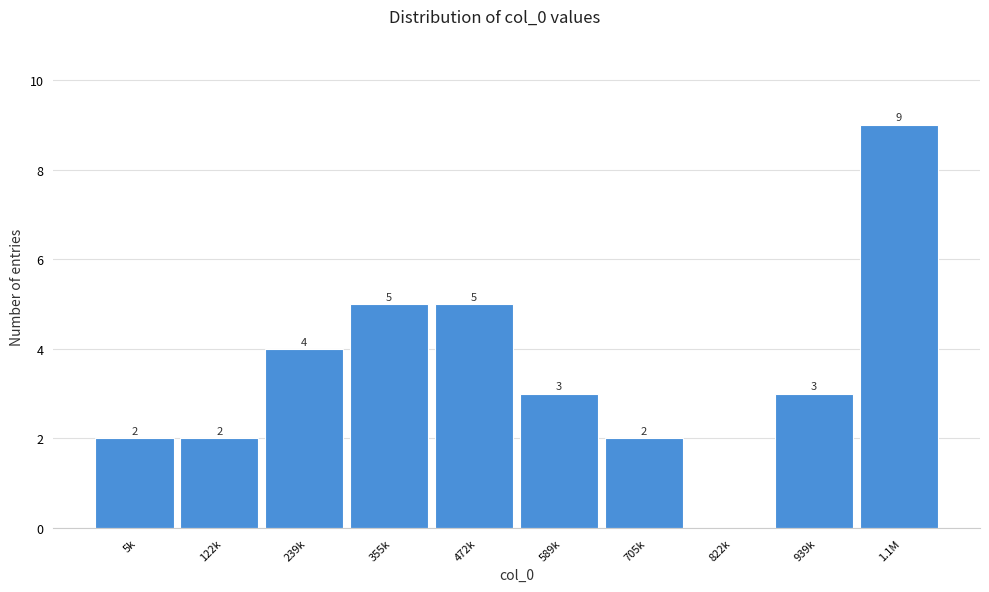

Reading left to right, what are all the values shown in this chart?

5k=2	122k=2	239k=4	355k=5	472k=5	589k=3	705k=2	822k=0	939k=3	1.1M=9